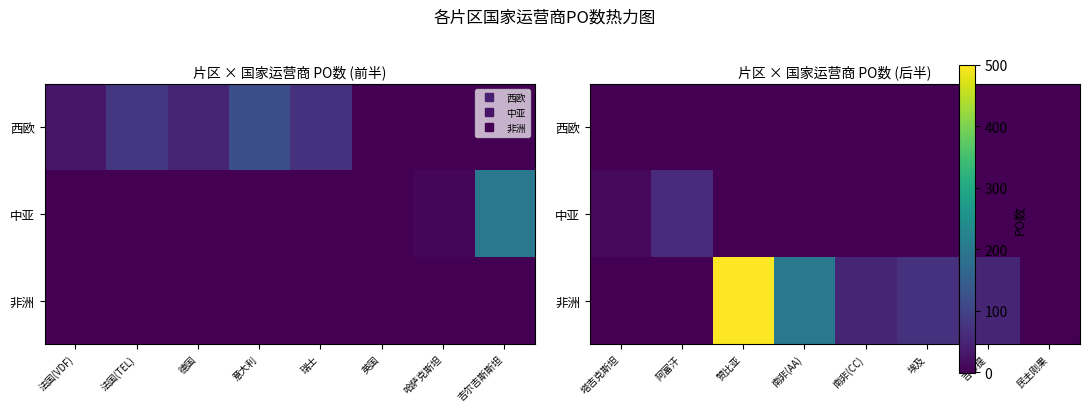

What is the sum of all 非洲 values?

870